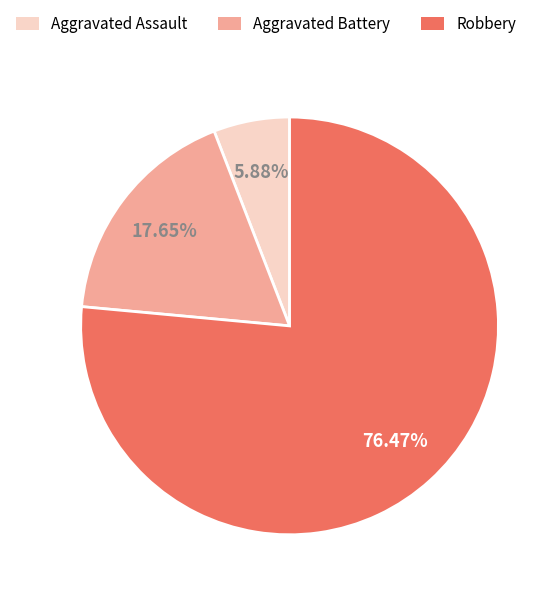

Approximately how many times larger is the value at Robbery compared to Aggravated Assault?

13.0